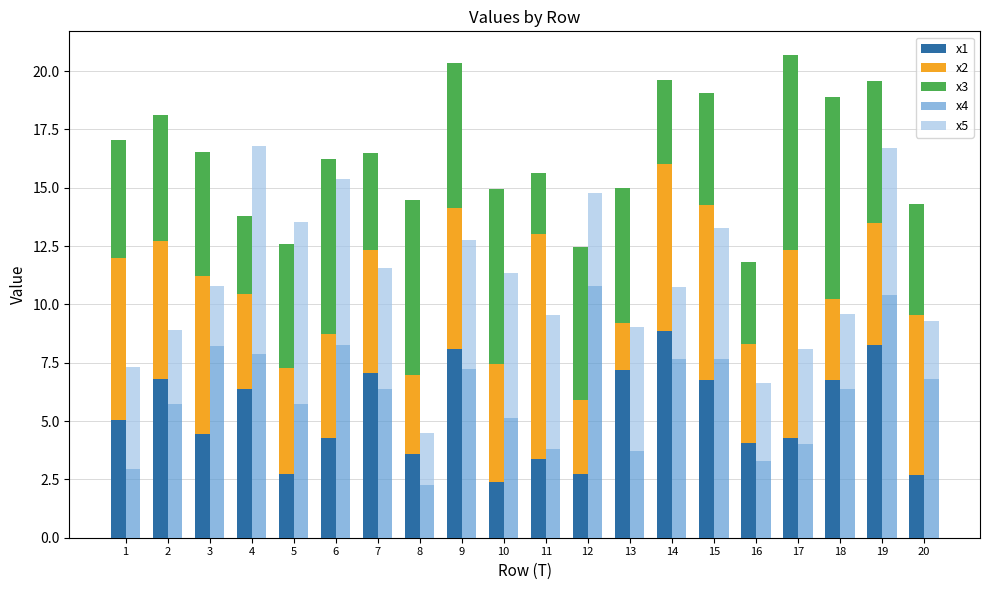

What is the average value of the x3 series?

5.6